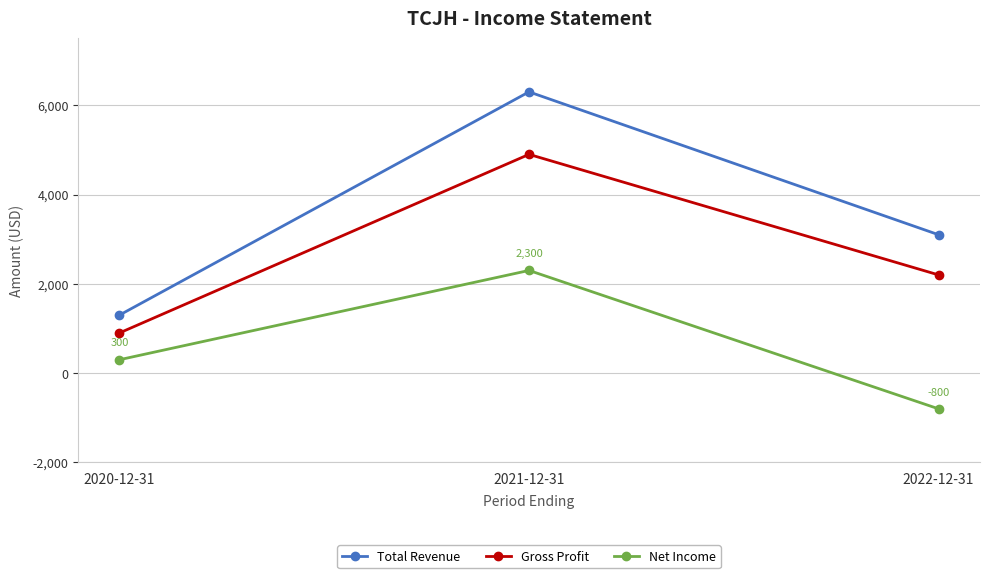

Reading left to right, extract all data points from this chart.

Total Revenue: 1300	6300	3100
Gross Profit: 900	4900	2200
Net Income: 300	2300	-800